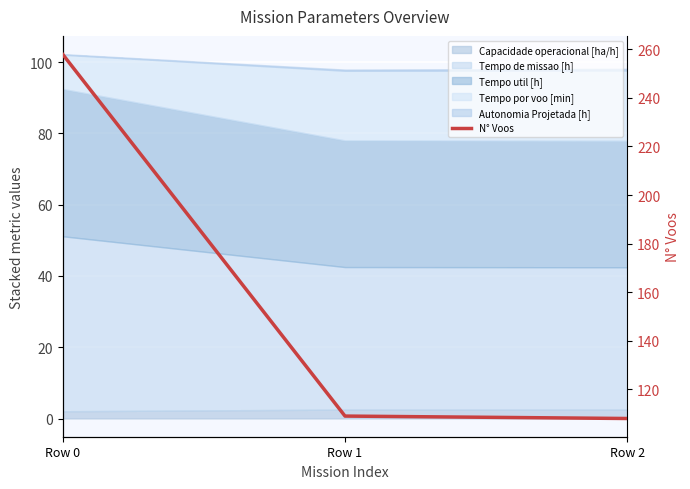

At which category does the chart reach its peak across all series?

Row 0